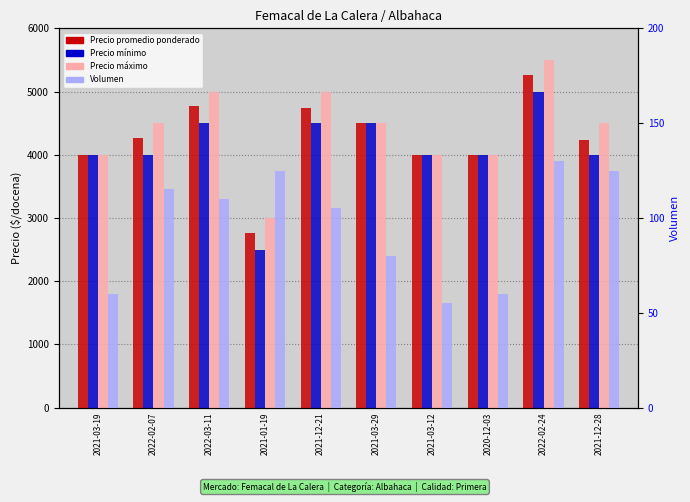

Rank the series at 2021-03-19 from highest to lowest value.

Precio promedio ponderado, Precio minimo, Precio maximo, Volumen